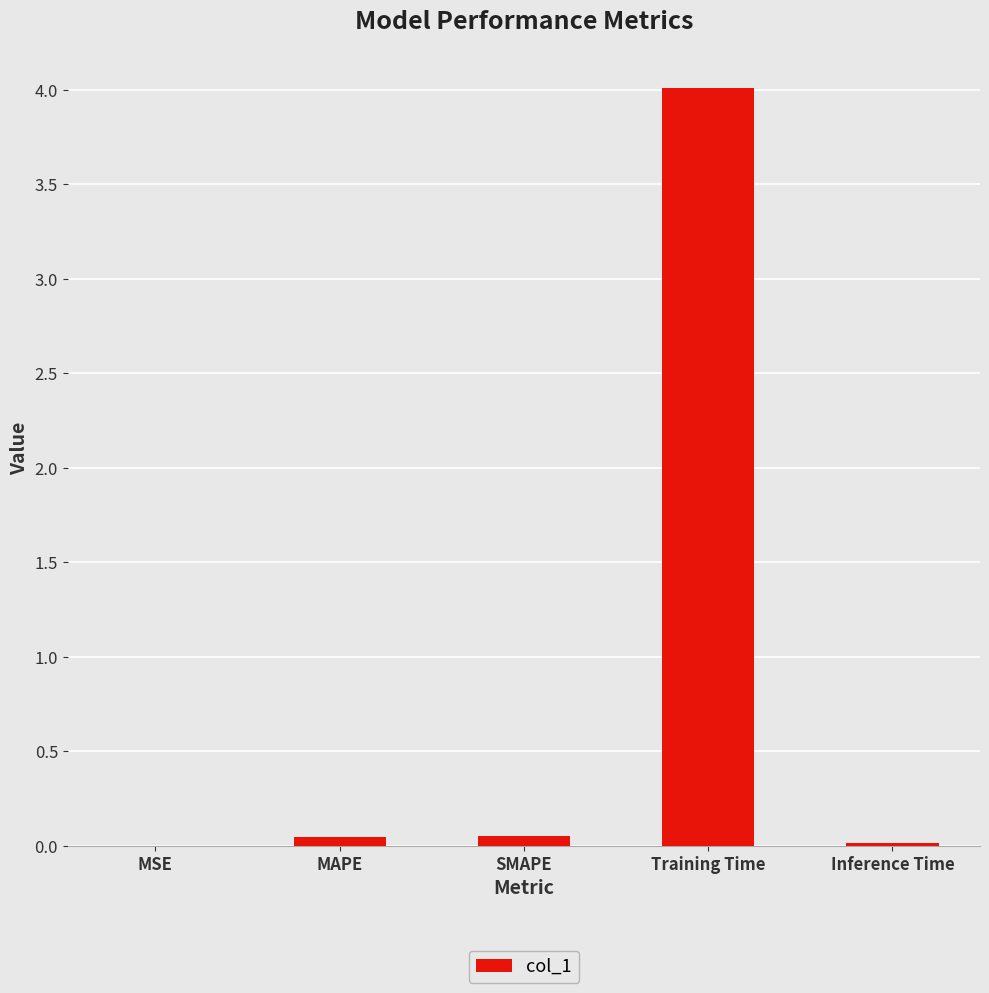

Between Training Time and Inference Time, which is larger?

Training Time